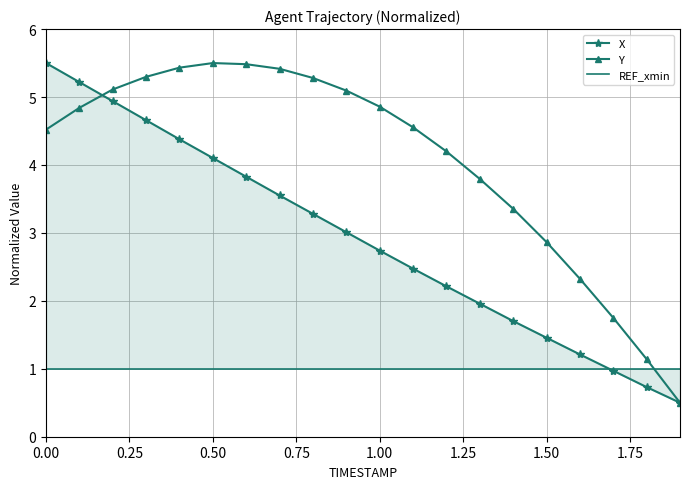

At which label is Y closest to 3?

1.50